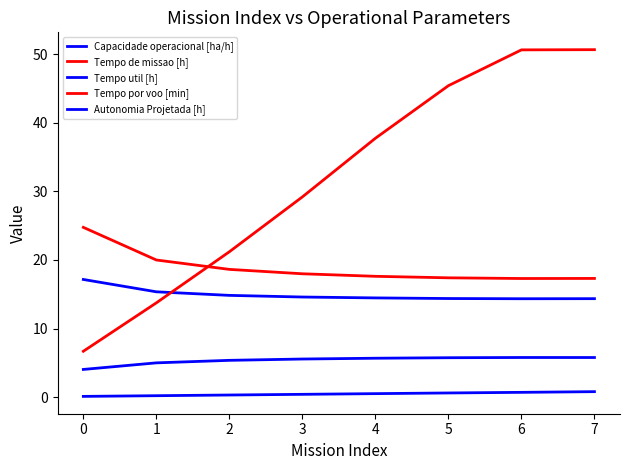

Does the chart have visible grid lines?

No